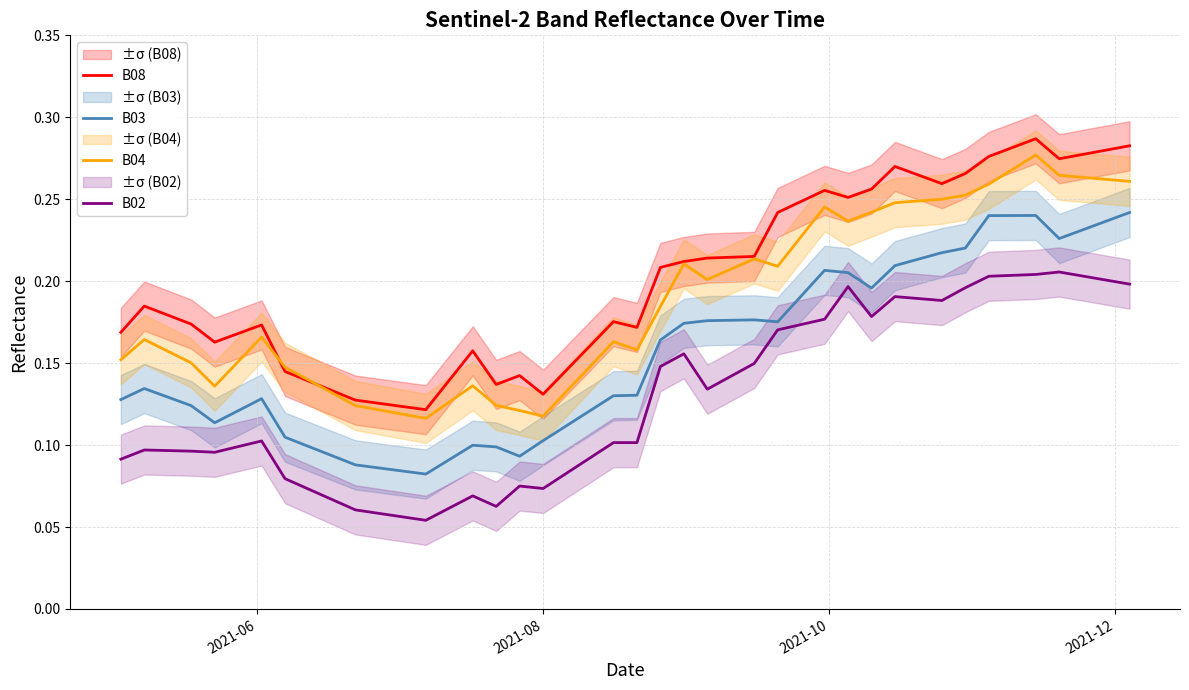

What are all the series names shown in the legend?

B08, B03, B04, B02